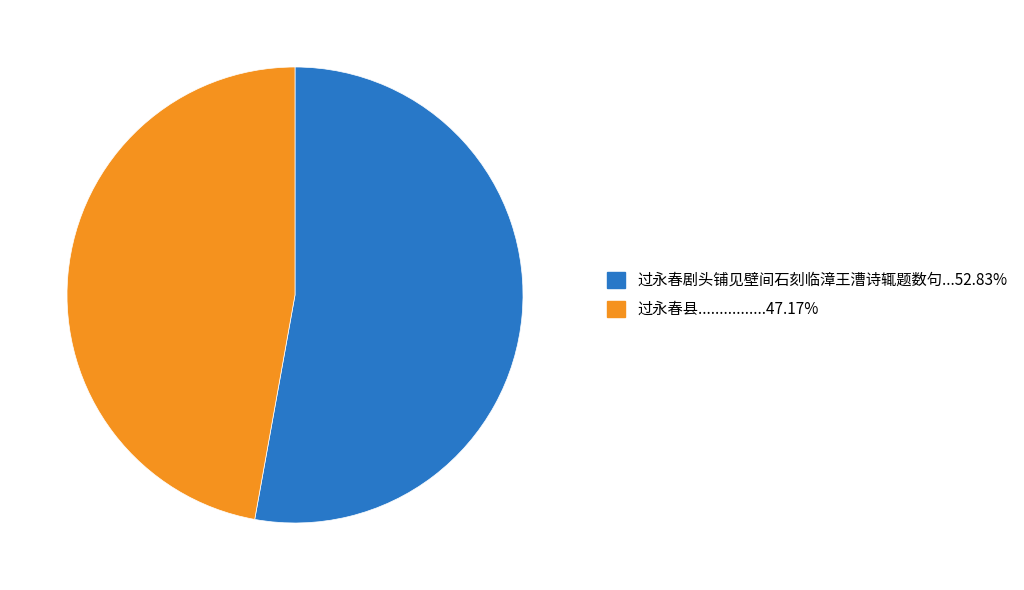

Is there any slice that represents more than half of the pie?

Yes